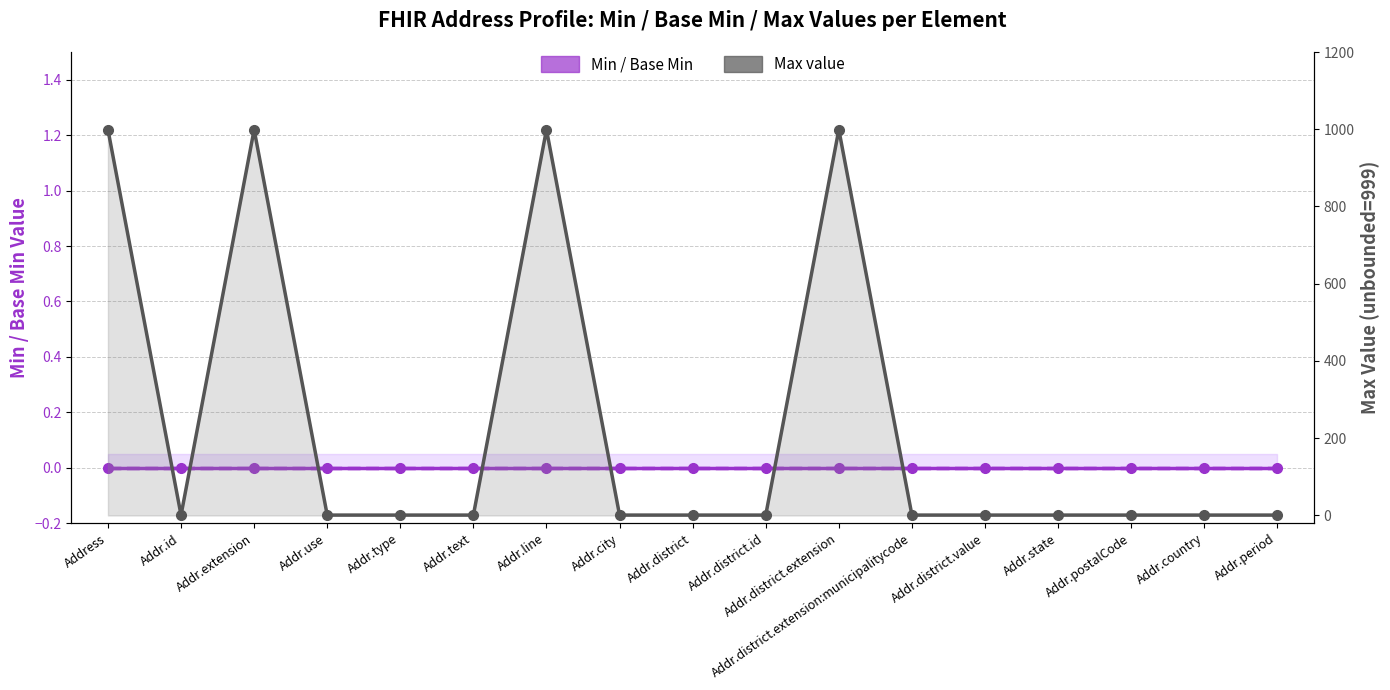

Reading left to right, list all the values displayed in this chart.

Min: Address=0	Addr.id=0	Addr.extension=0	Addr.use=0	Addr.type=0	Addr.text=0	Addr.line=0	Addr.city=0	Addr.district=0	Addr.district.id=0	Addr.district.extension=0	Addr.district.extension:municipalitycode=0	Addr.district.value=0	Addr.state=0	Addr.postalCode=0	Addr.country=0	Addr.period=0
Base Min: Address=0	Addr.id=0	Addr.extension=0	Addr.use=0	Addr.type=0	Addr.text=0	Addr.line=0	Addr.city=0	Addr.district=0	Addr.district.id=0	Addr.district.extension=0	Addr.district.extension:municipalitycode=0	Addr.district.value=0	Addr.state=0	Addr.postalCode=0	Addr.country=0	Addr.period=0
Max (unbounded=999): Address=999	Addr.id=1	Addr.extension=999	Addr.use=1	Addr.type=1	Addr.text=1	Addr.line=999	Addr.city=1	Addr.district=1	Addr.district.id=1	Addr.district.extension=999	Addr.district.extension:municipalitycode=1	Addr.district.value=1	Addr.state=1	Addr.postalCode=1	Addr.country=1	Addr.period=1